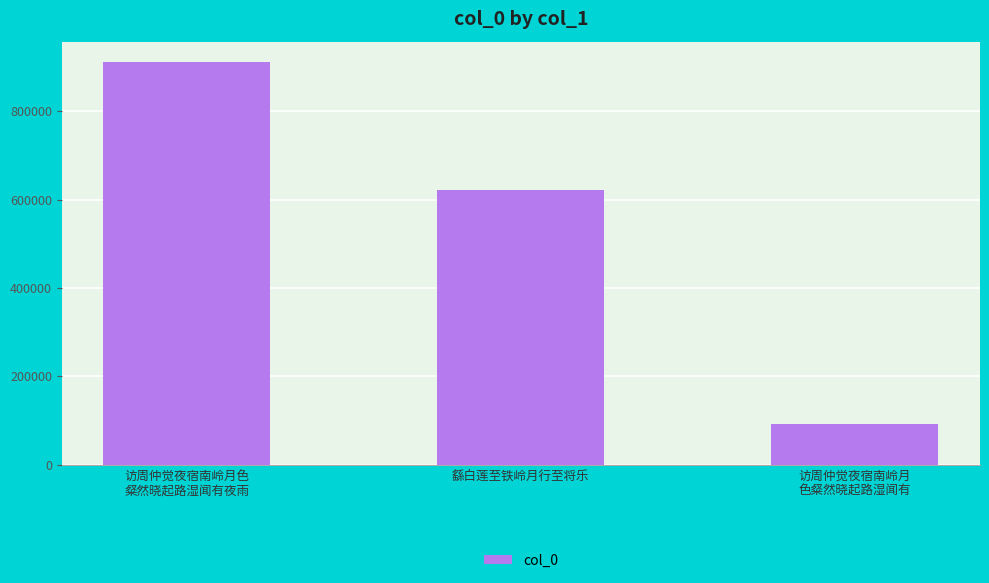

Count the number of categories in the chart.

3